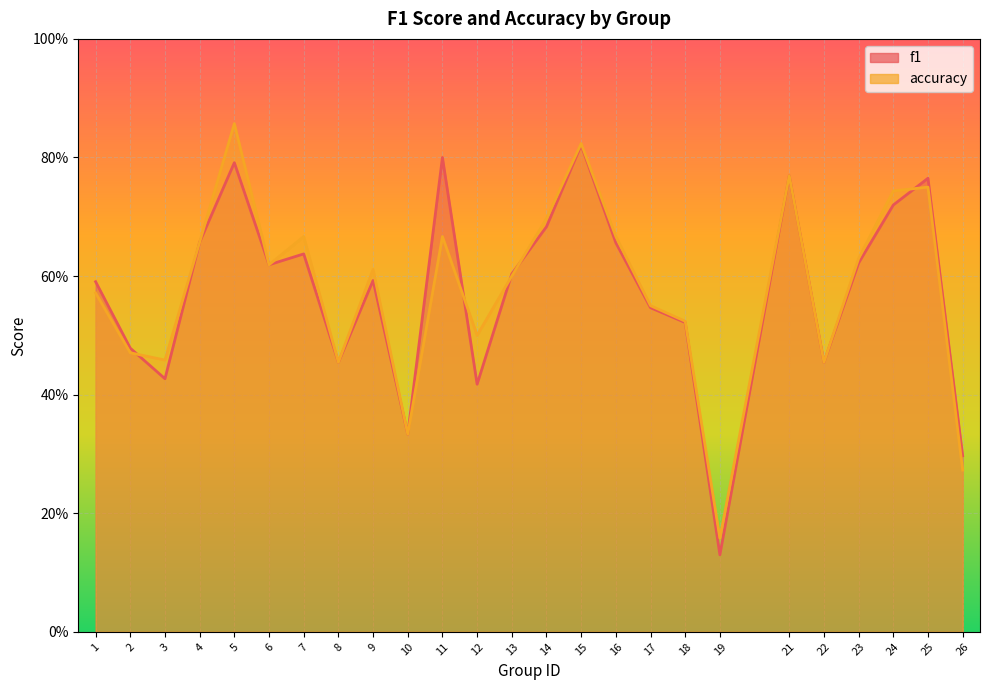

Reading right to left, what are all the values shown in this chart?

f1: 26=0.3	25=0.8	24=0.7	23=0.6	22=0.5	21=0.8	19=0.1	18=0.5	17=0.5	16=0.7	15=0.8	14=0.7	13=0.6	12=0.4	11=0.8	10=0.3	9=0.6	8=0.5	7=0.6	6=0.6	5=0.8	4=0.7	3=0.4	2=0.5	1=0.6
accuracy: 26=0.3	25=0.8	24=0.7	23=0.6	22=0.5	21=0.8	19=0.2	18=0.5	17=0.6	16=0.7	15=0.8	14=0.7	13=0.6	12=0.5	11=0.7	10=0.3	9=0.6	8=0.5	7=0.7	6=0.6	5=0.9	4=0.7	3=0.5	2=0.5	1=0.6